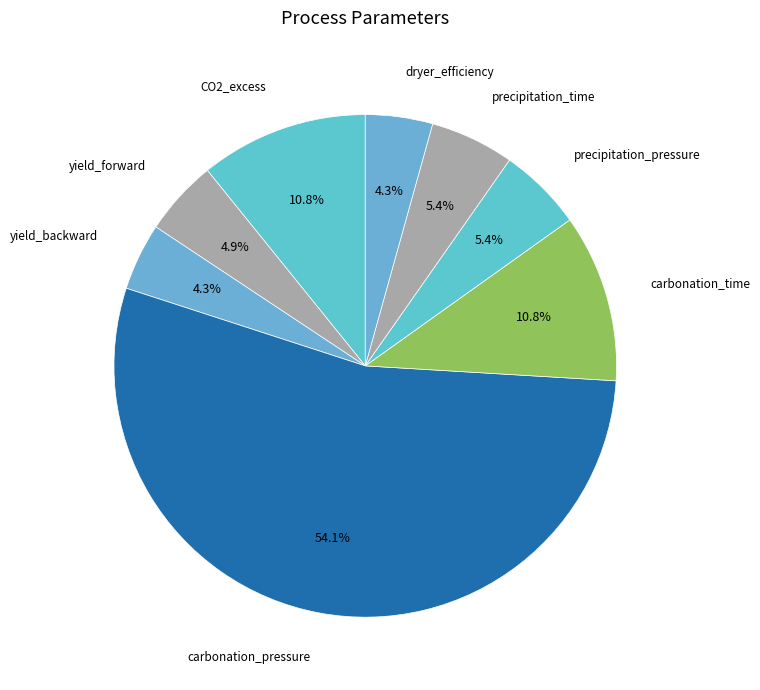

Is yield_backward the majority of the pie?

No